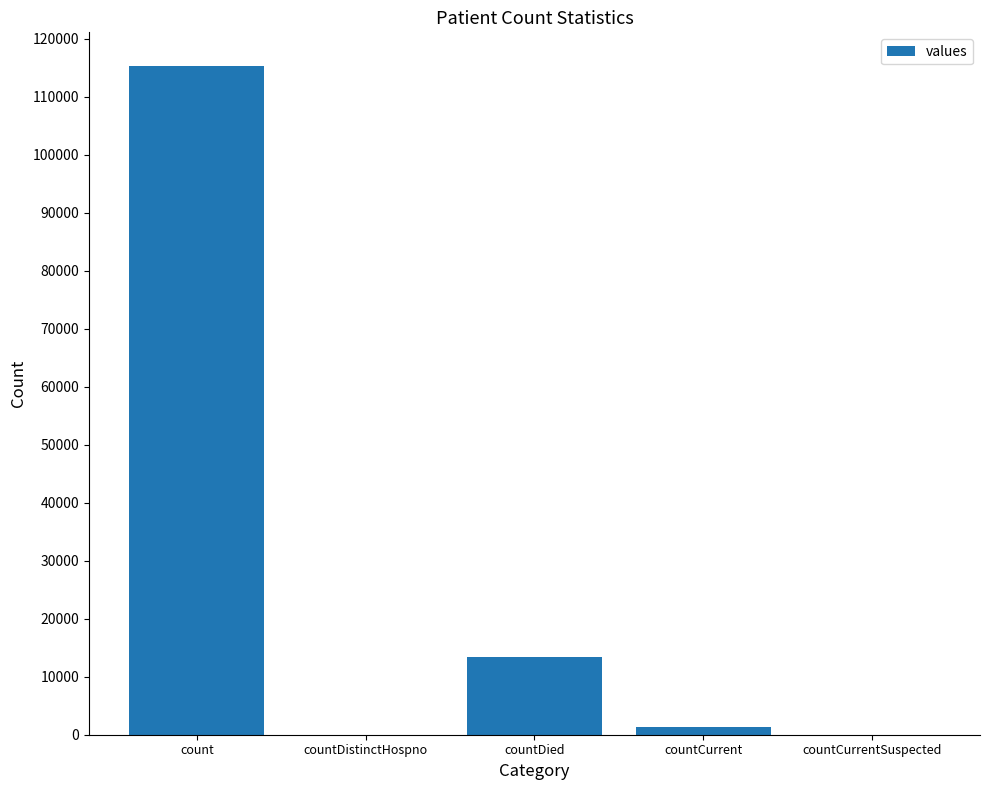

How many data points does each series have?

5